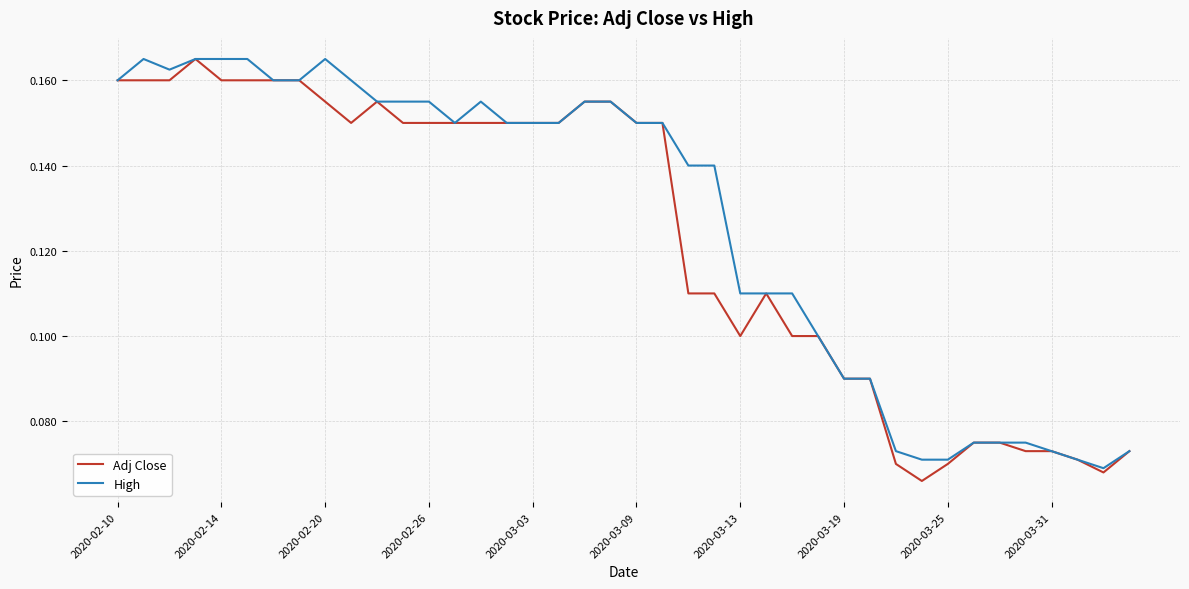

Which category has the lowest value across all series?

31